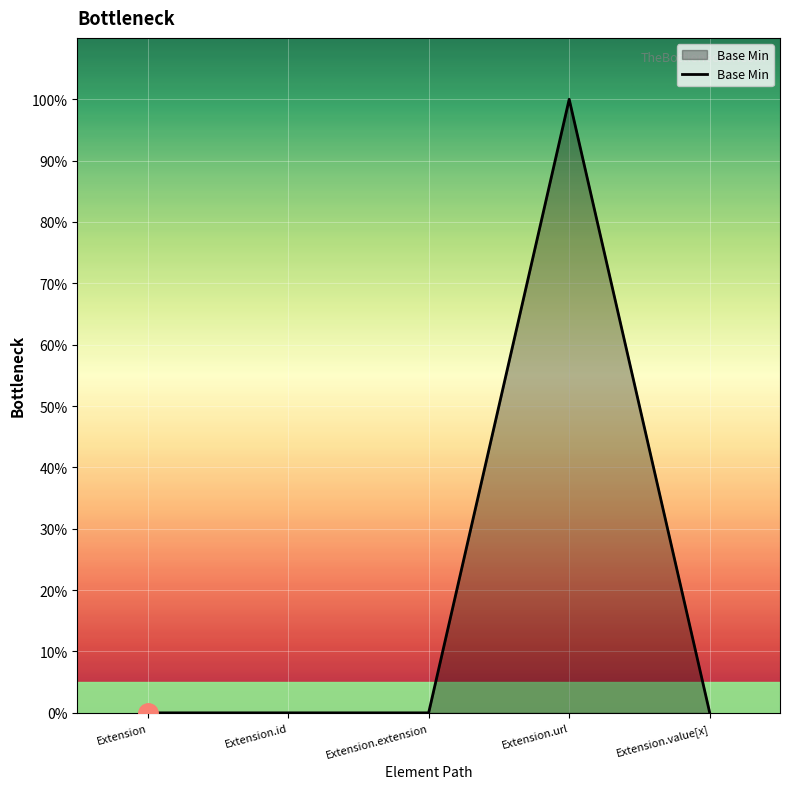

Does the chart display data point markers on the line(s)?

No